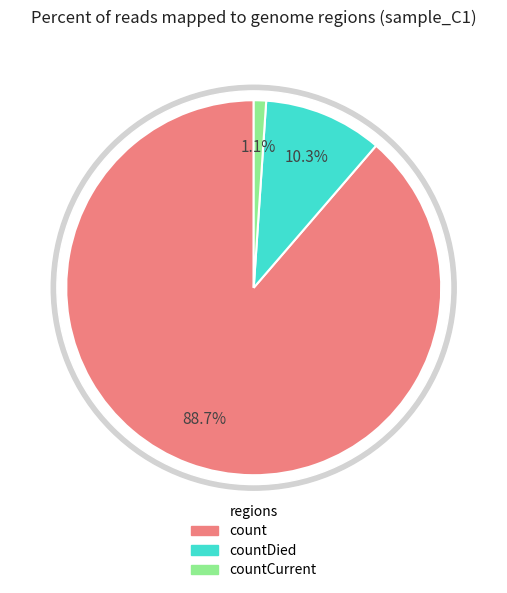

Does count represent more than half of the total?

Yes